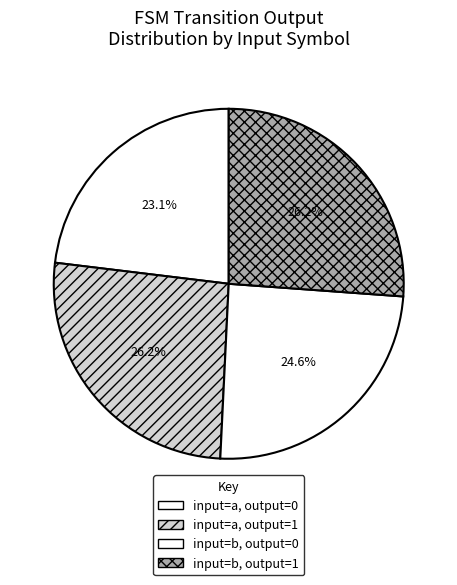

How many segments does this pie chart have?

4